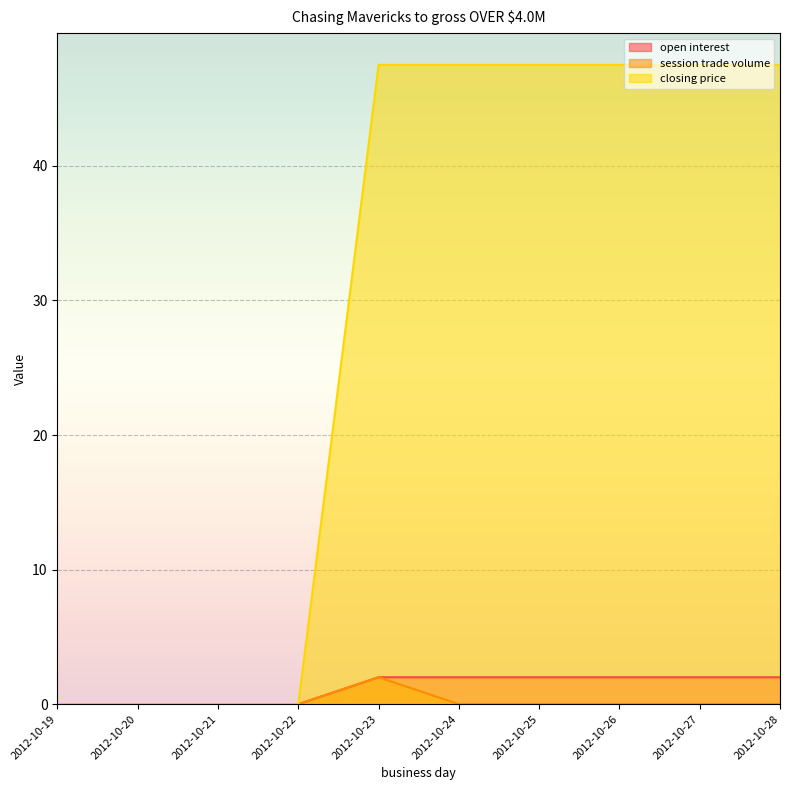

What is the value of the closing price point at the 9th from the left?

47.5